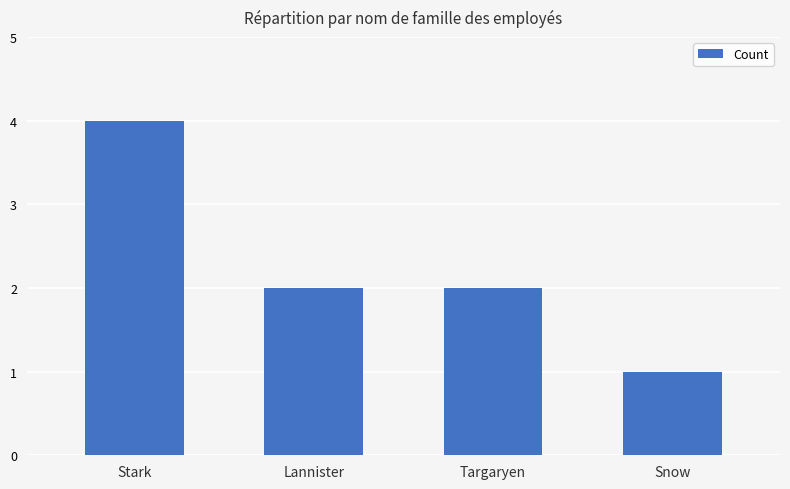

The value at Stark is 6. True or false?

False